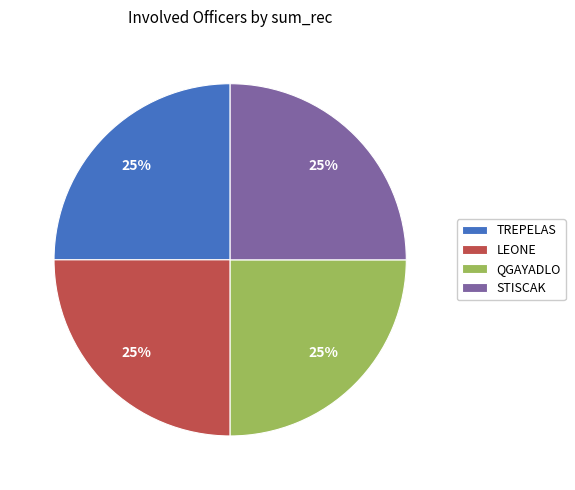

How many segments does this pie chart have?

4